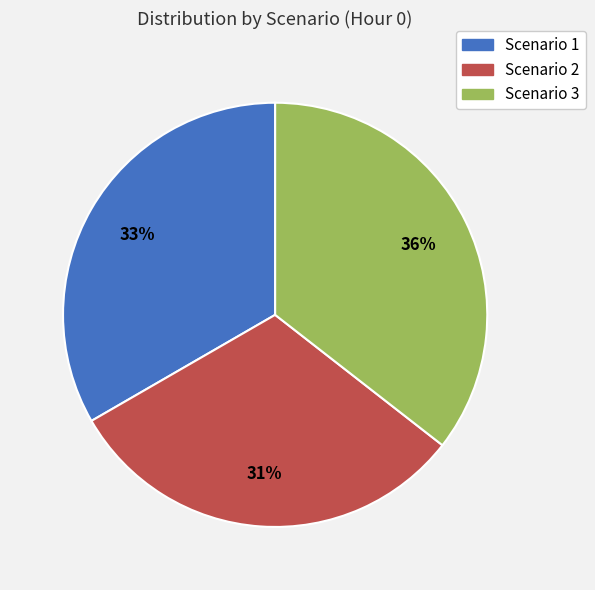

Combined, do Scenario 2 and Scenario 1 account for over 50%?

Yes